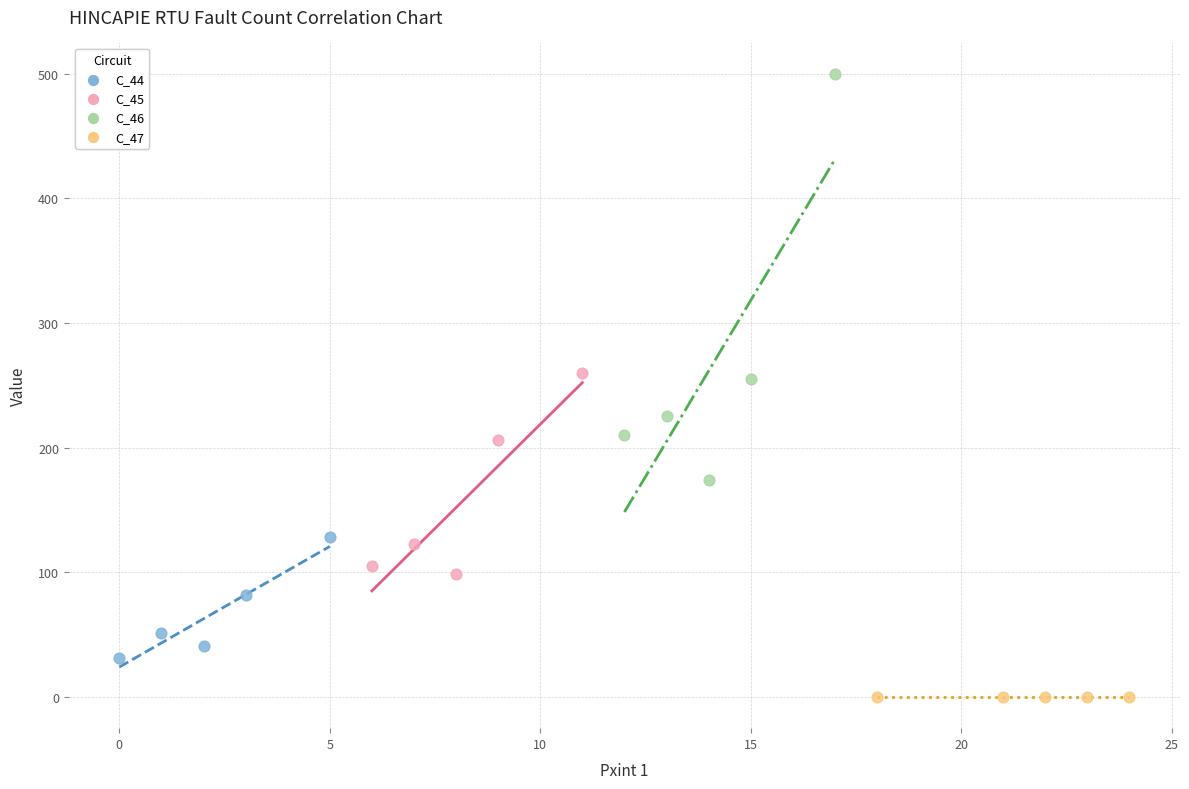

What are all the series names shown in the legend?

C_44, C_45, C_46, C_47